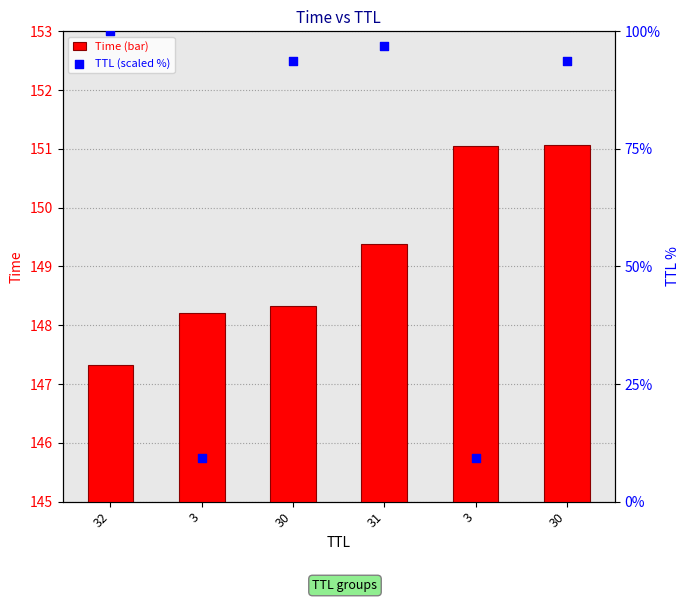

At which category is the sum across all series the highest?

32